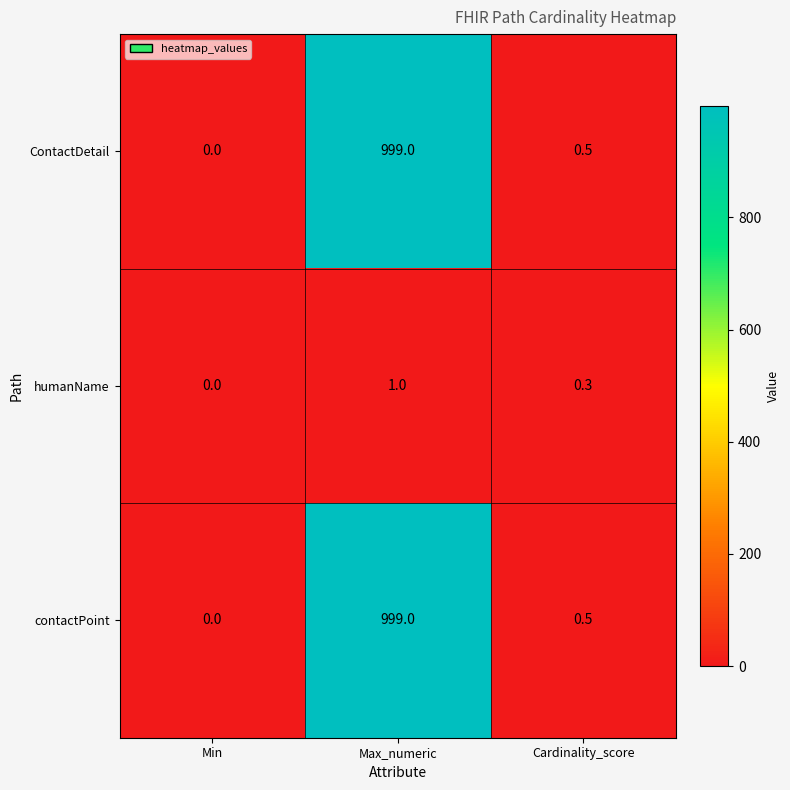

Reading right to left, transcribe all the data shown in this chart.

ContactDetail: 0.5	999.0	0.0
humanName: 0.3	1.0	0.0
contactPoint: 0.5	999.0	0.0